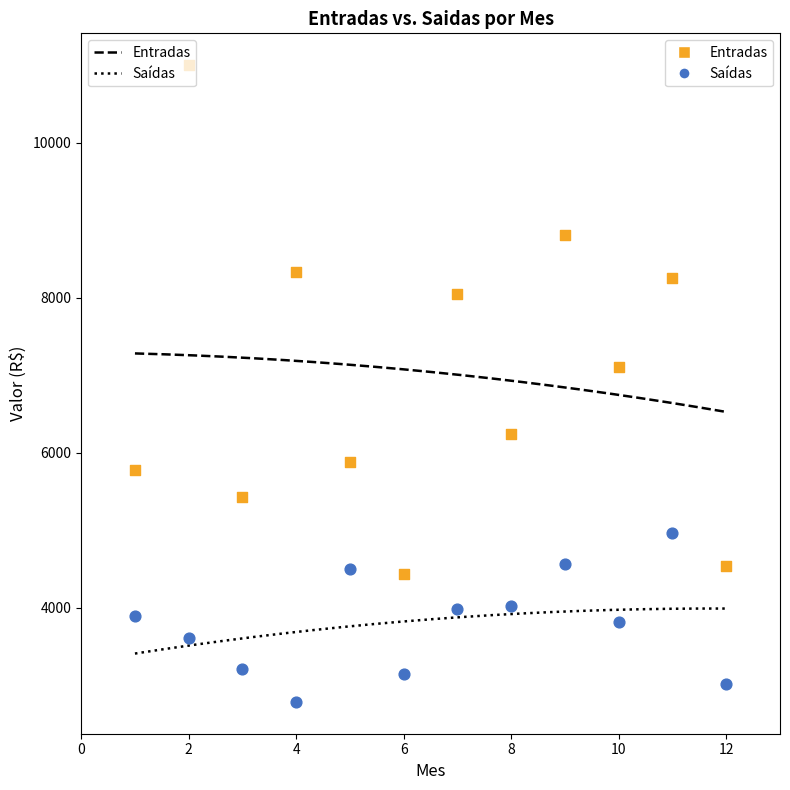

What are all the series names shown in the legend?

Entradas, Saídas